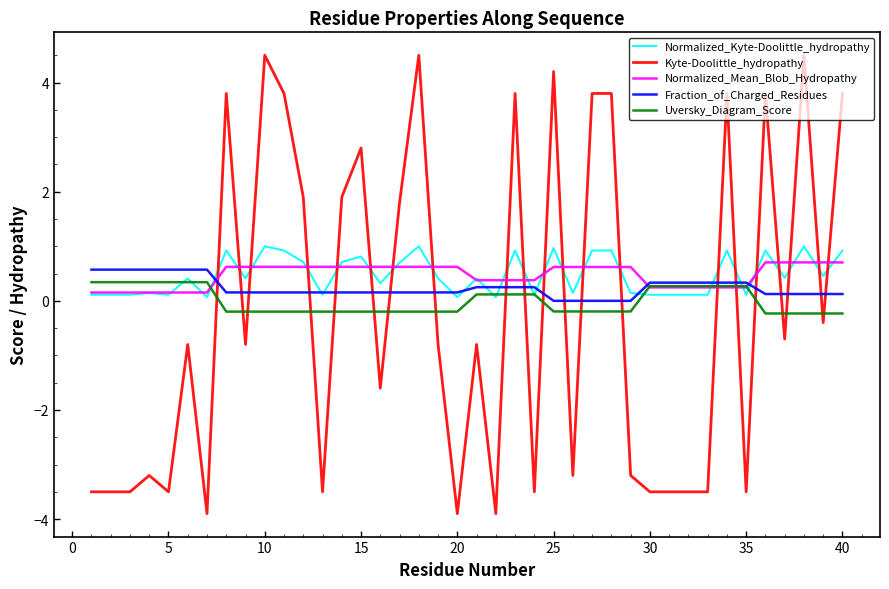

What is the maximum value for Normalized_Kyte-Doolittle_hydropathy?

1.0